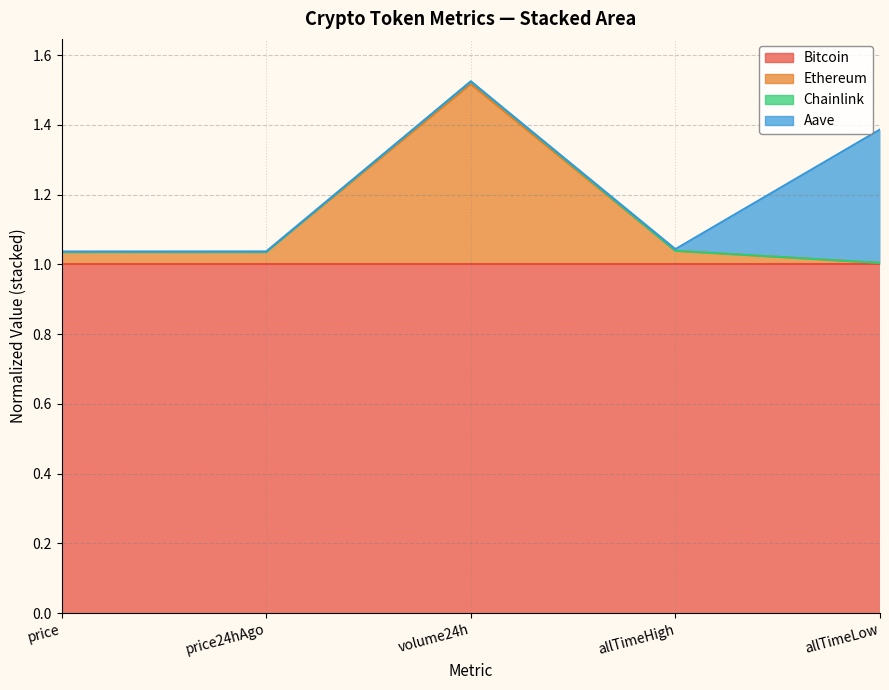

What is the lowest value of the Ethereum series?

1.0